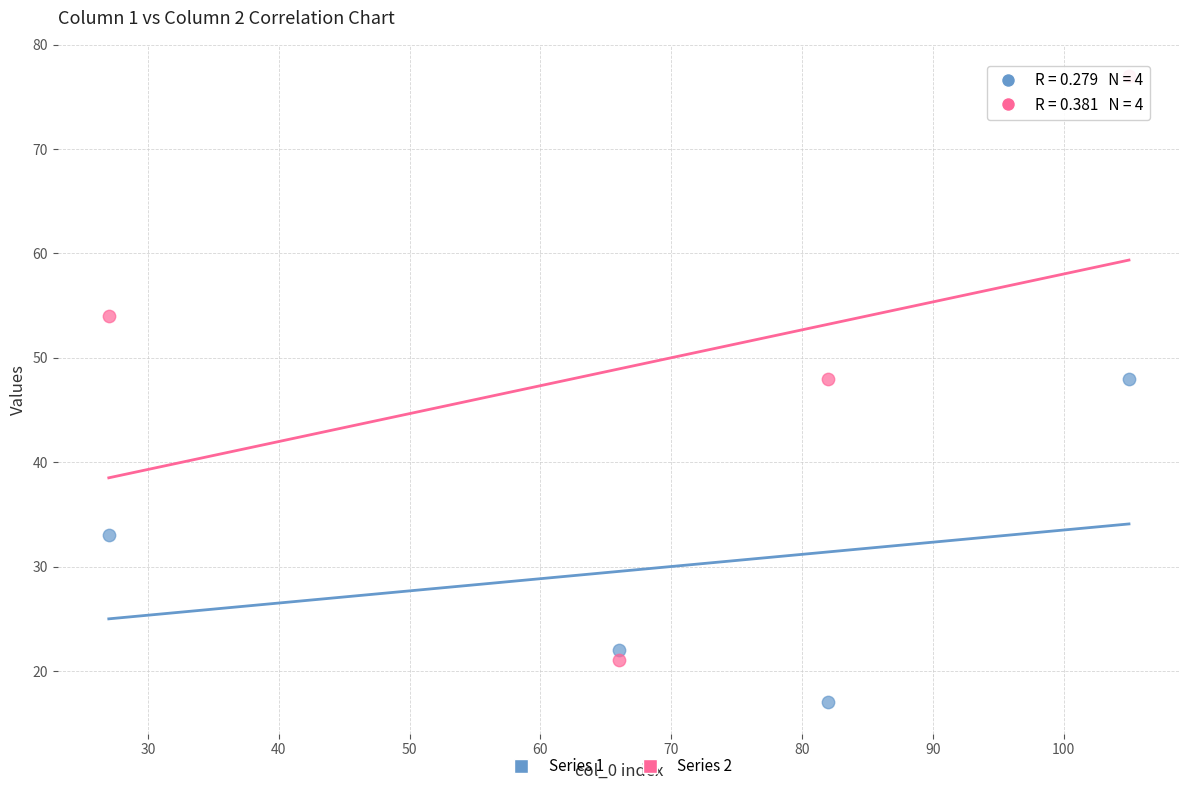

Across all data points, what is the average X value?

70